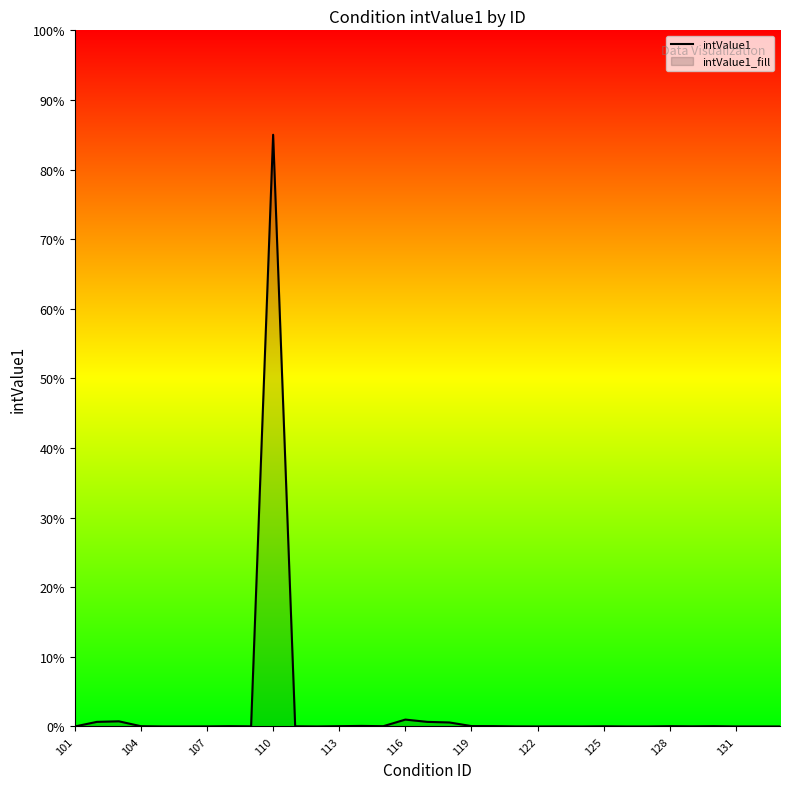

Which label corresponds to the largest value in the chart?

110